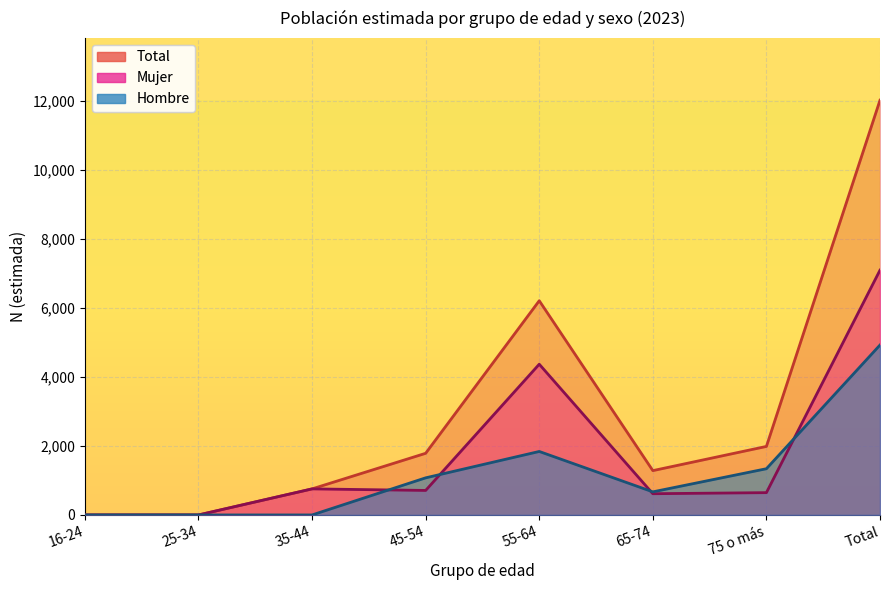

What is the label of the 2nd point from the right?

75 o más